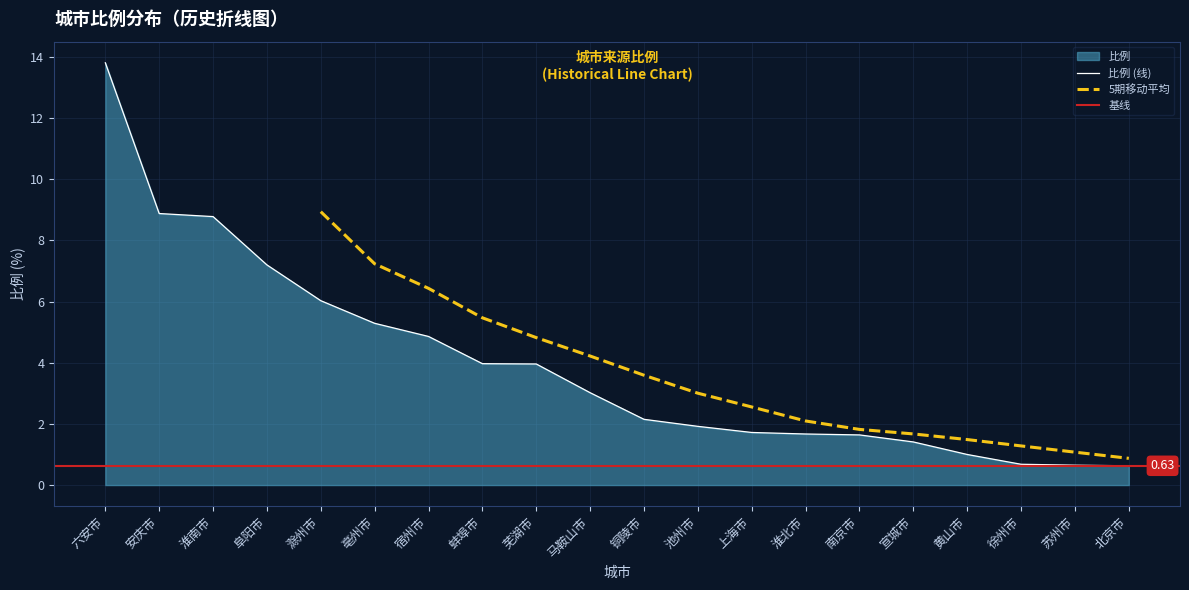

What is the difference between the maximum and minimum values?

13.2